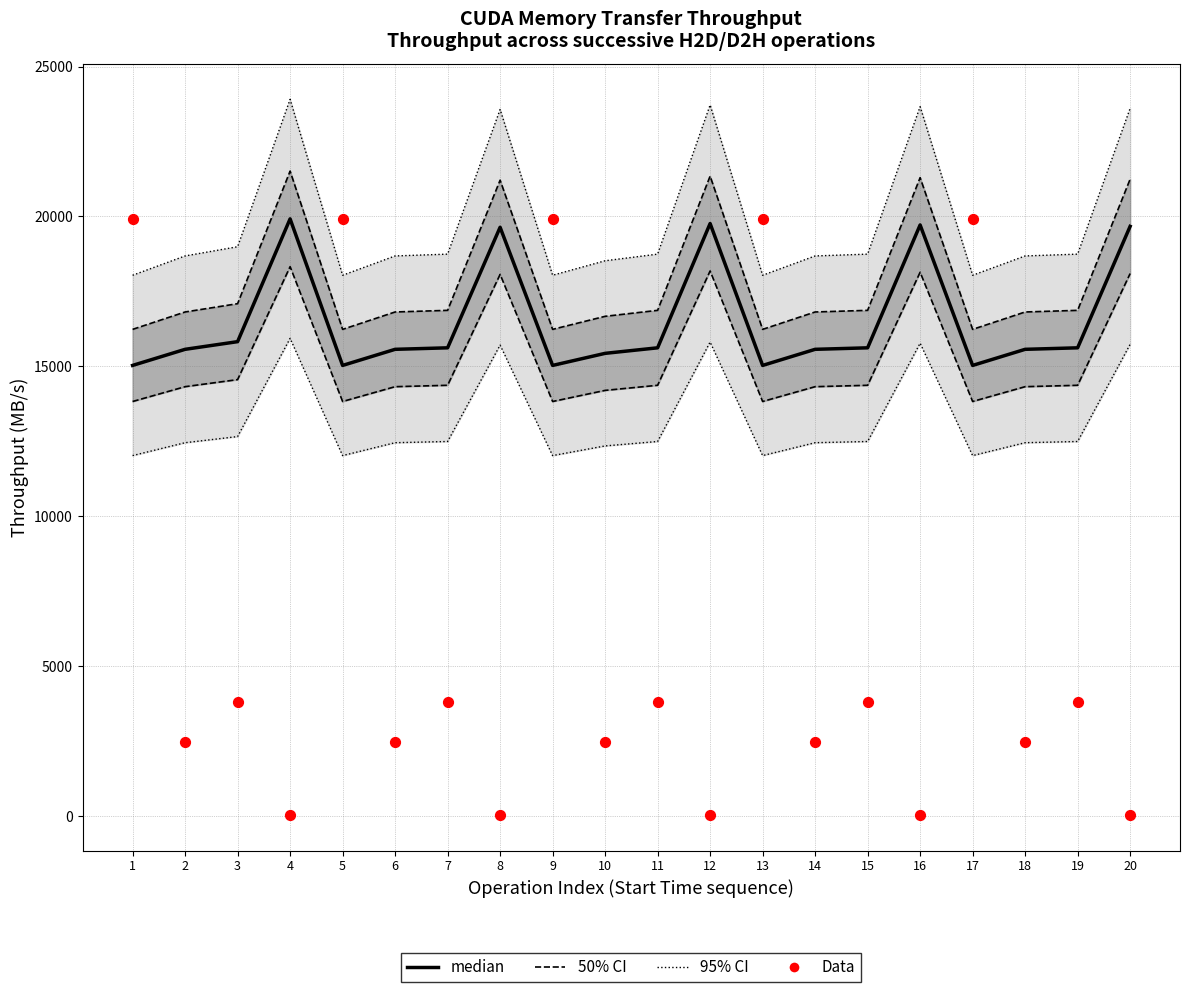

At which category is the sum across all series the highest?

1